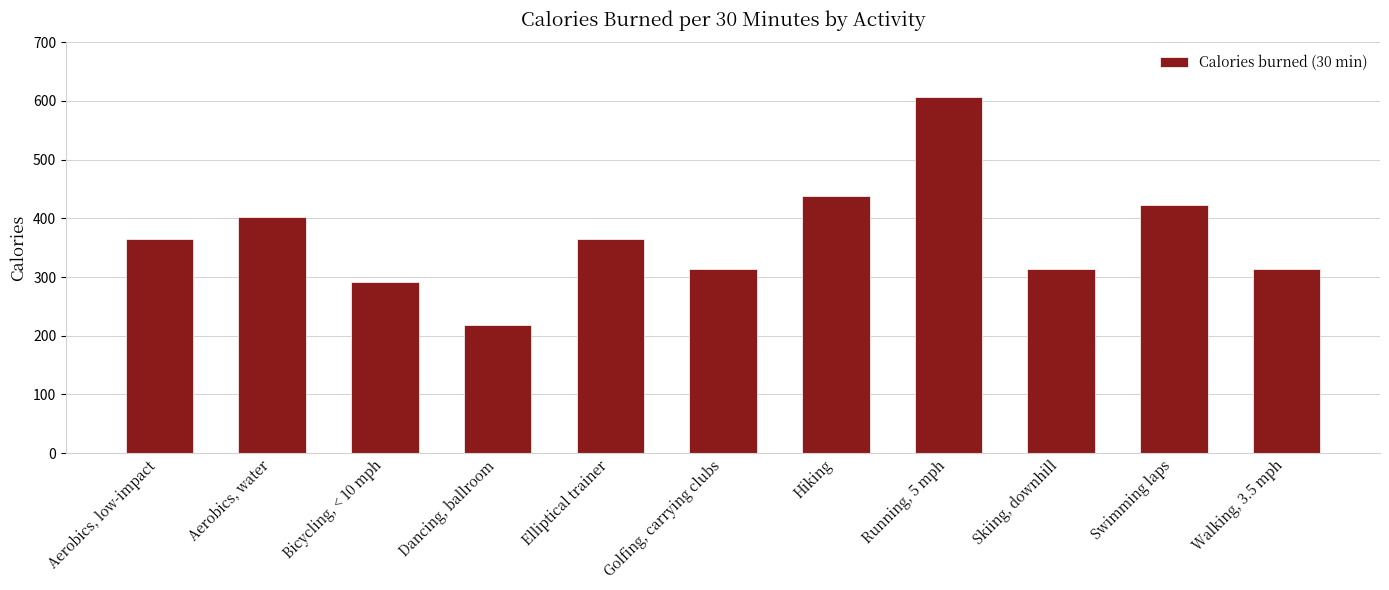

What is the value of the 6th bar from the left?

314